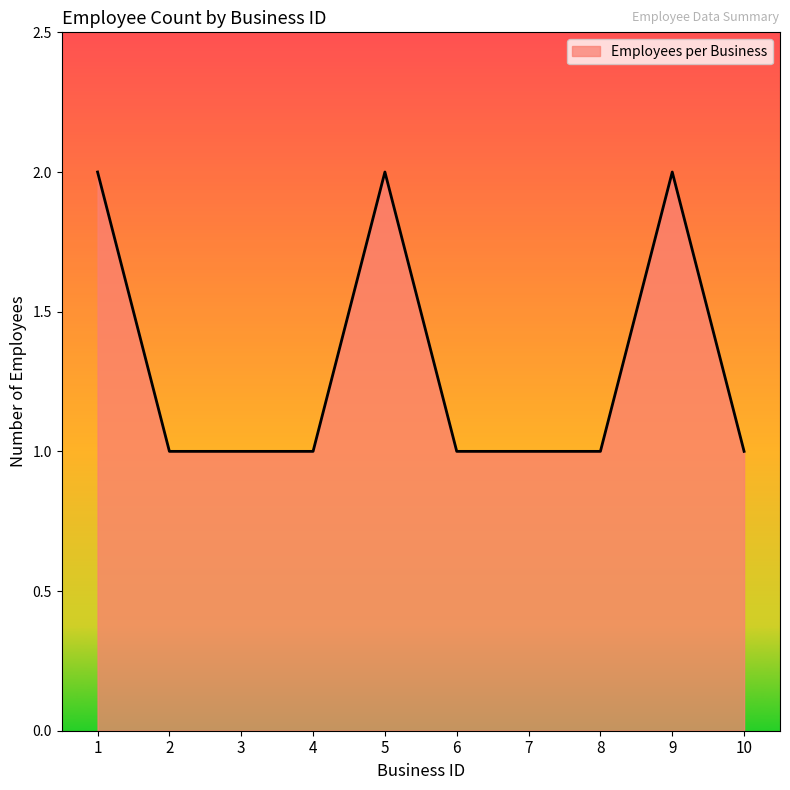

Approximately how many times larger is the value at 10 compared to 2?

1.0